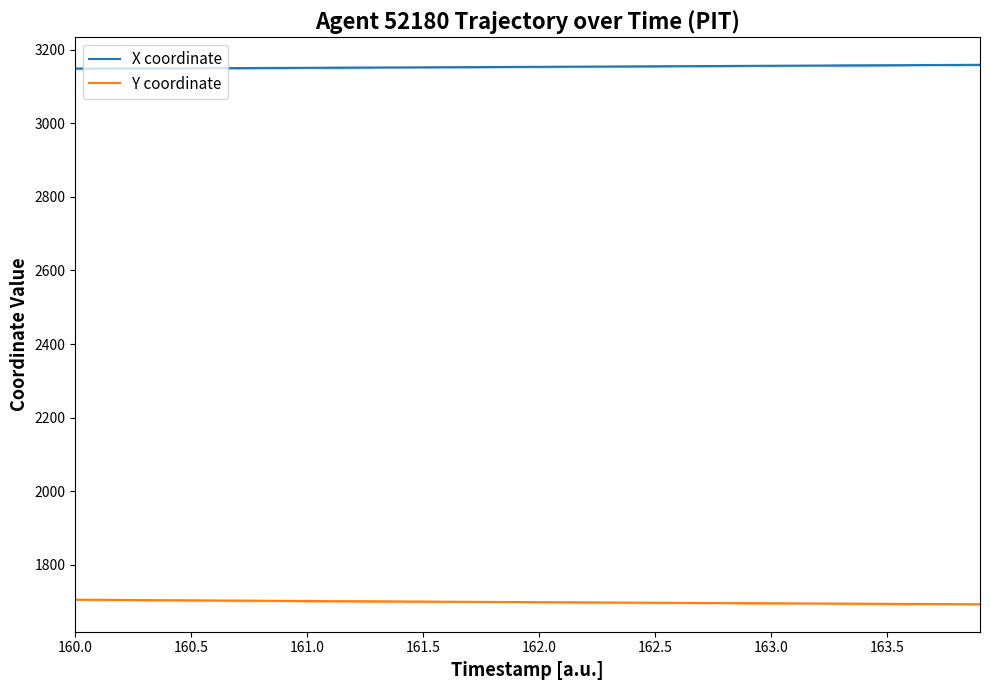

Is it true that Y coordinate equals 1701.0 at 161.0?

True